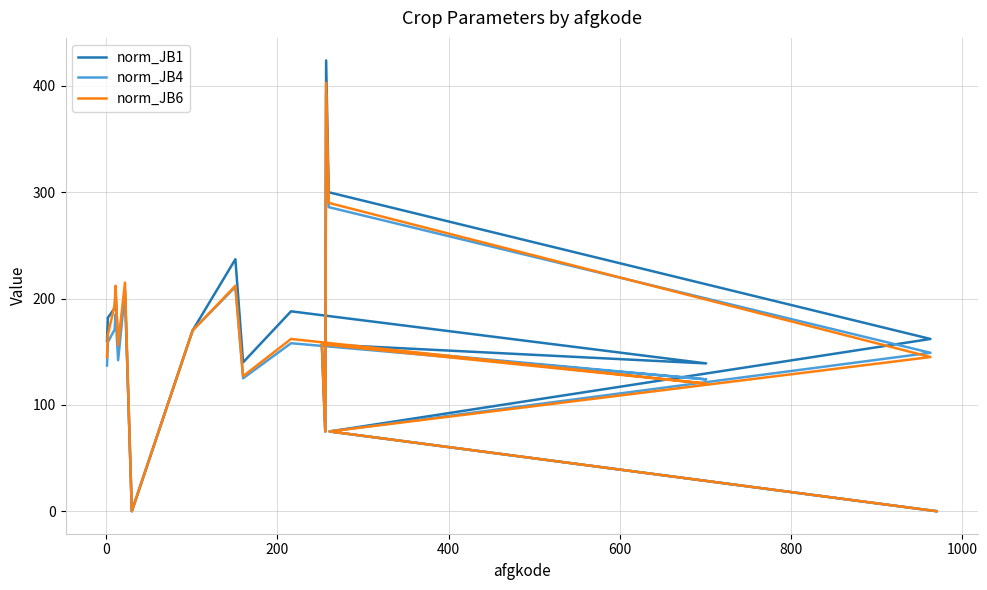

Which series has the widest spread of values?

norm_JB1